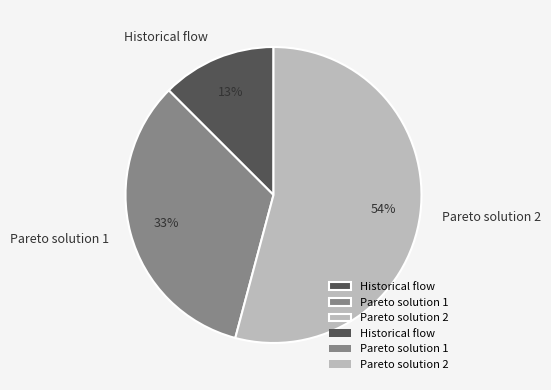

To the nearest percent, what is the combined percentage of Pareto solution 1 and Pareto solution 2?

87%